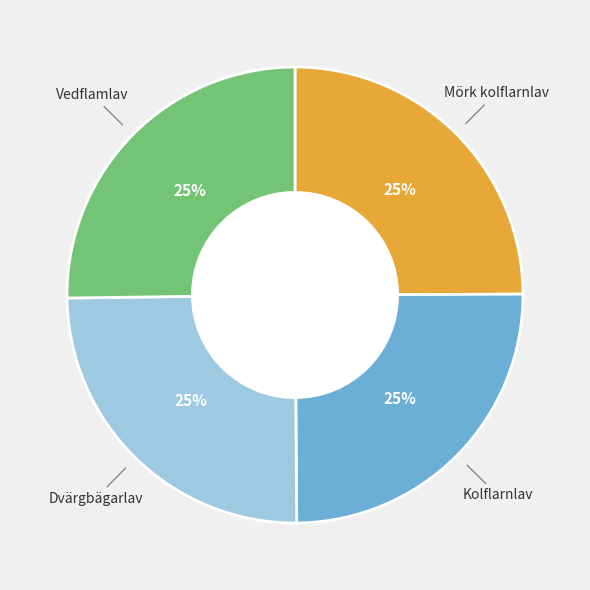

Does any single category account for the majority?

No